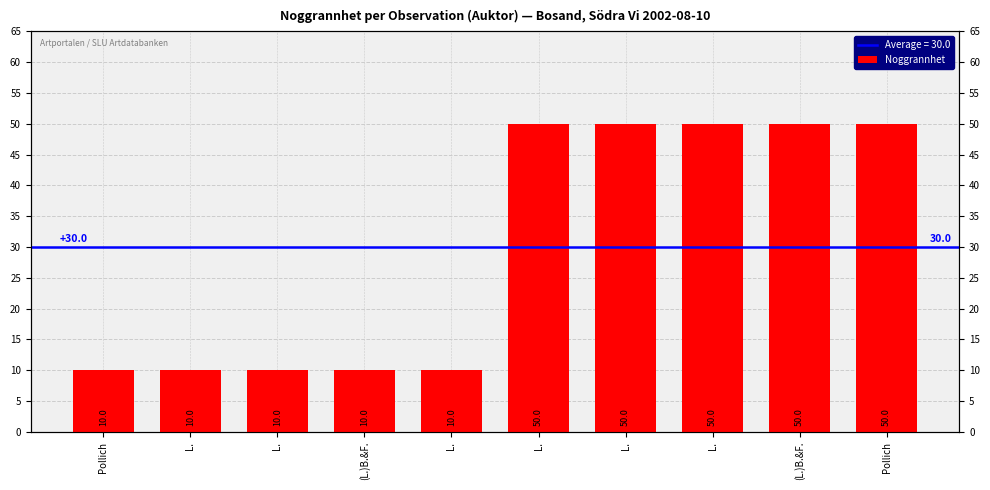

Reading left to right, what are all the values shown in this chart?

Pollich=10	L.=10	L.=10	(L.)B.&F.=10	L.=10	L.=50	L.=50	L.=50	(L.)B.&F.=50	Pollich=50